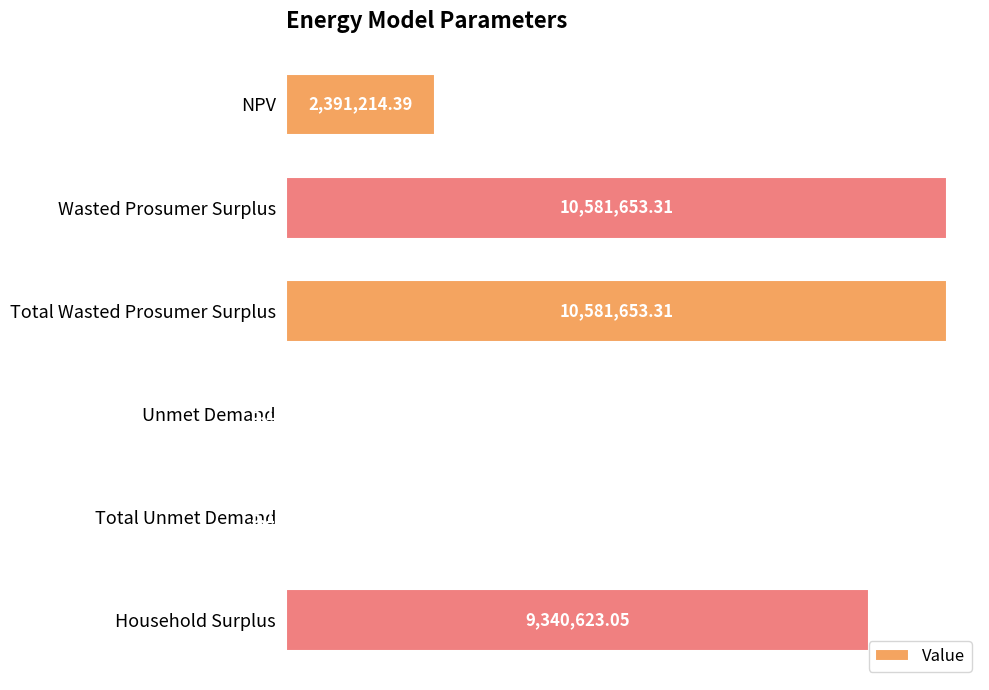

Are the bars horizontal?

Yes